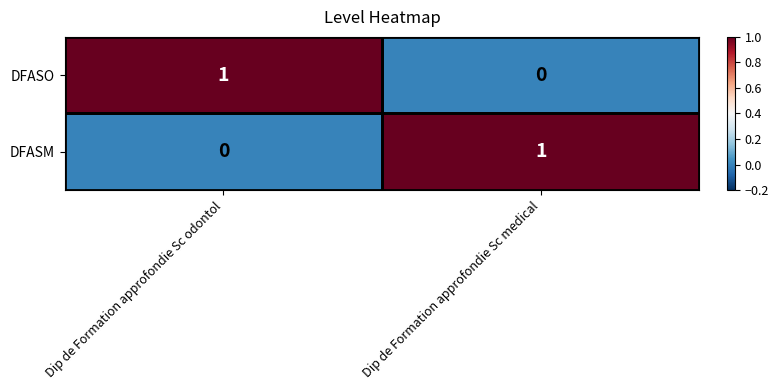

Is it true that DFASM equals 0 at Dip de Formation approfondie Sc odontol?

True